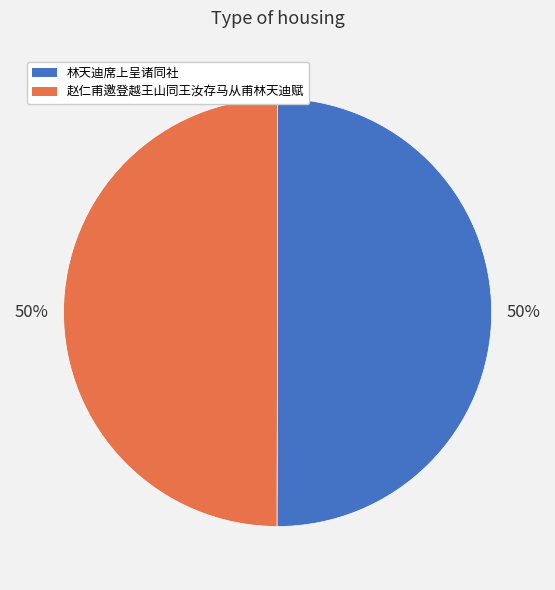

To the nearest percent, what is the average slice percentage?

50%